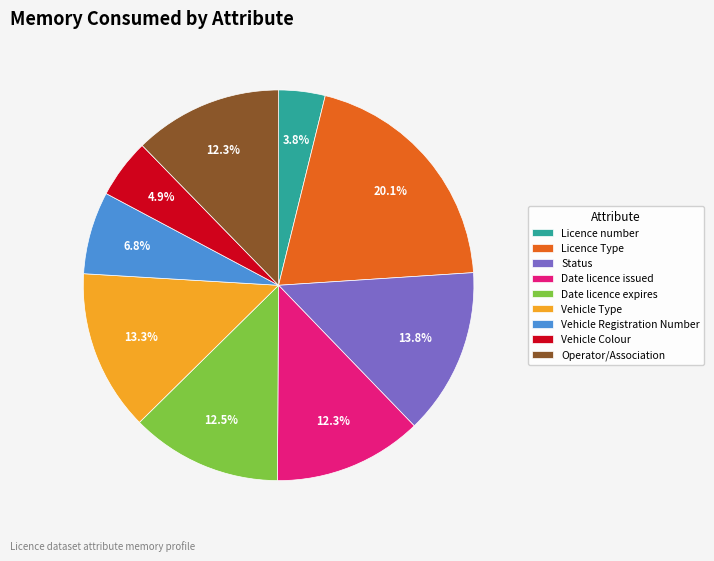

How much of the chart is everything except Operator/Association?

87.7%